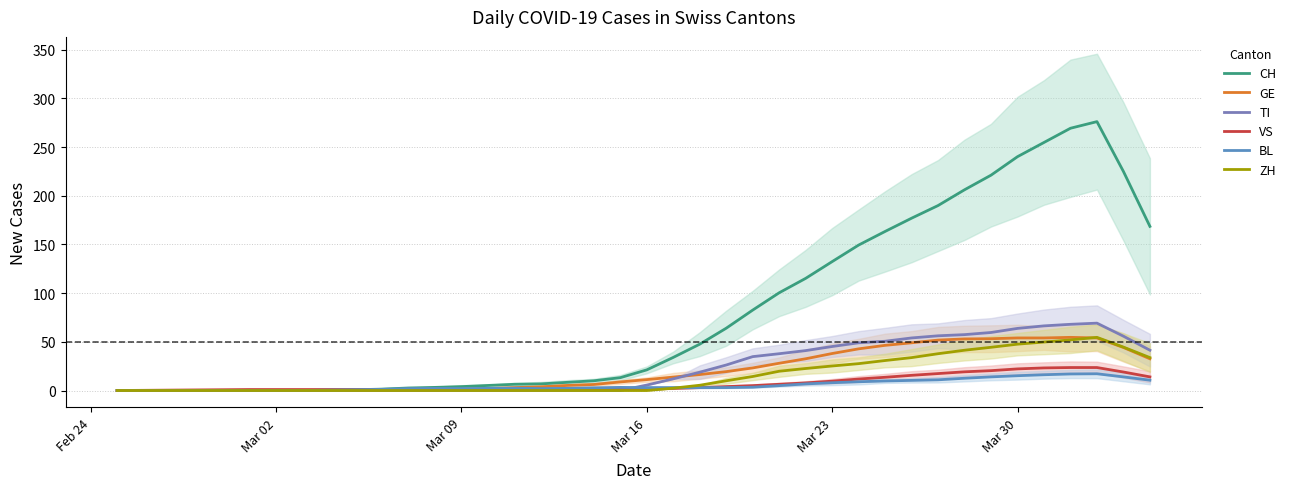

True or false: BL has a value of 1.1 at 24.

False